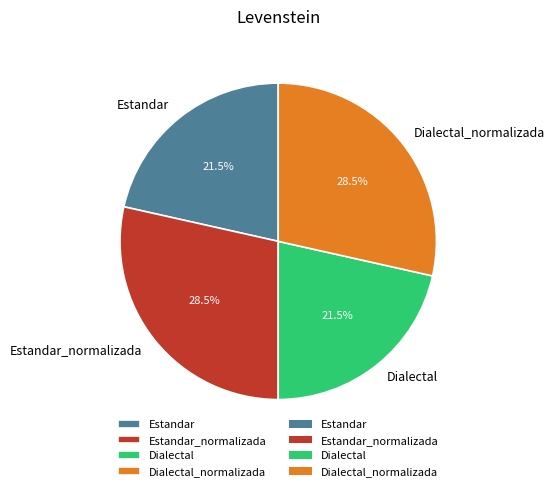

Is it true that Estandar is 11% of the pie?

False